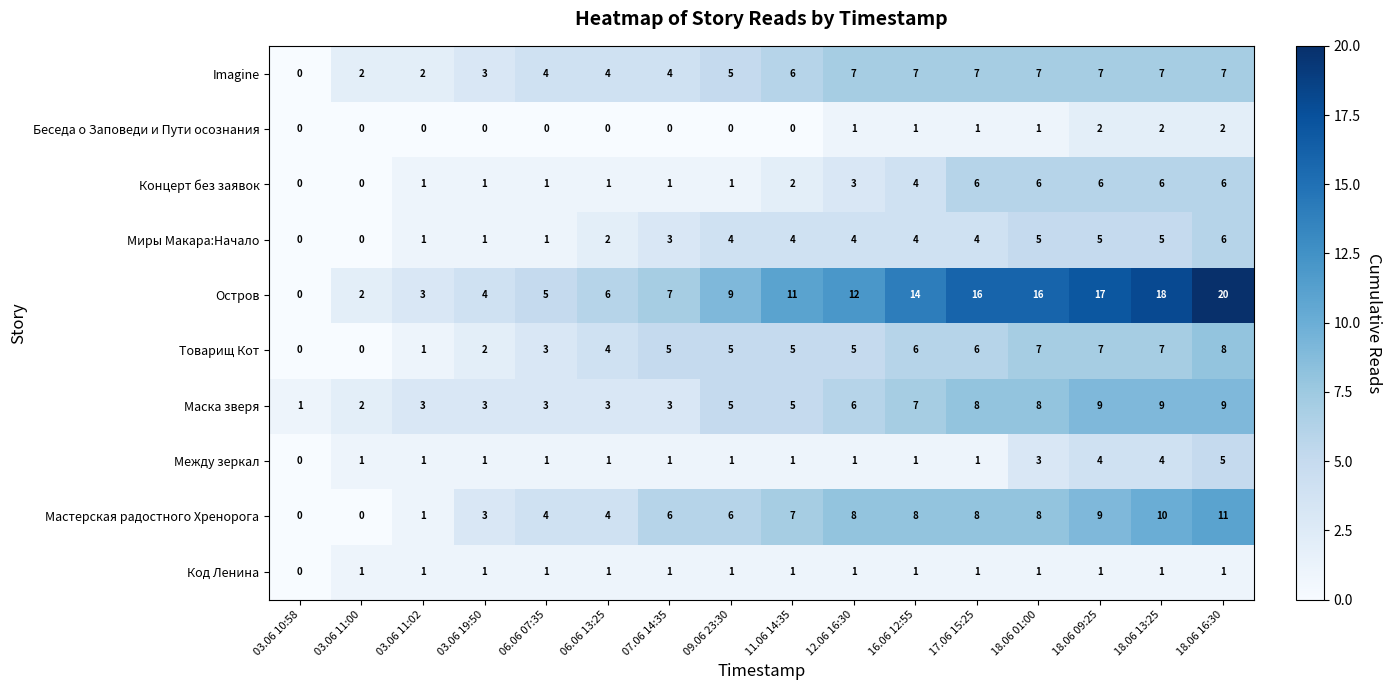

The Остров series shows 28 at 18.06 09:25. True or false?

False